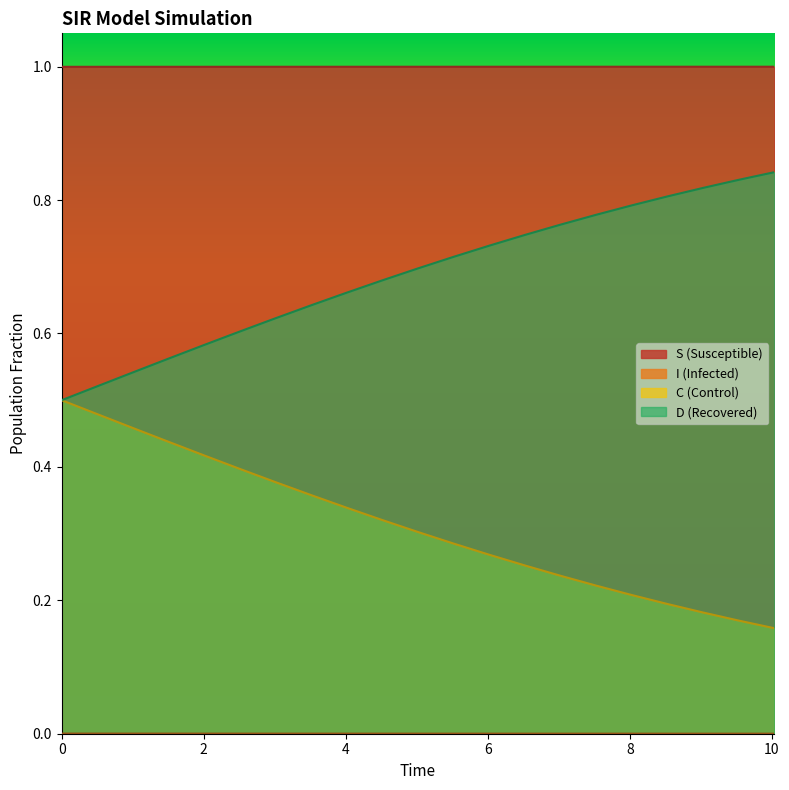

Reading left to right, transcribe all the data shown in this chart.

S: 1.0	1.0	1.0	1.0	1.0	1.0	1.0	1.0	1.0	1.0	1.0	1.0	1.0	1.0	1.0	1.0	1.0	1.0	1.0	1.0	1.0
I: 0.0	0.0	0.0	0.0	0.0	0.0	0.0	0.0	0.0	0.0	0.0	0.0	0.0	0.0	0.0	0.0	0.0	0.0	0.0	0.0	0.0
C: 0.5	0.5	0.5	0.4	0.4	0.4	0.4	0.4	0.3	0.3	0.3	0.3	0.3	0.3	0.2	0.2	0.2	0.2	0.2	0.2	0.2
D: 0.5	0.5	0.5	0.6	0.6	0.6	0.6	0.6	0.7	0.7	0.7	0.7	0.7	0.7	0.8	0.8	0.8	0.8	0.8	0.8	0.8